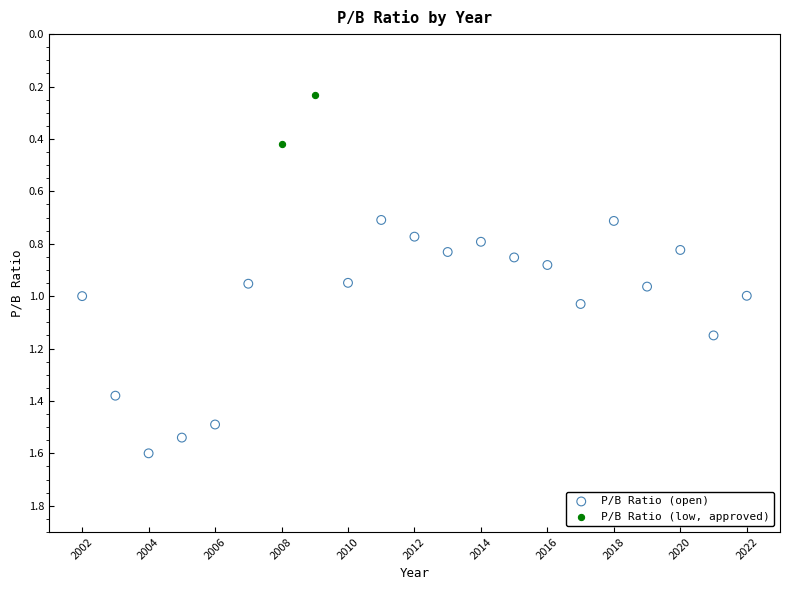

What are all the series names shown in the legend?

P/B Ratio (open), P/B Ratio (low, approved)